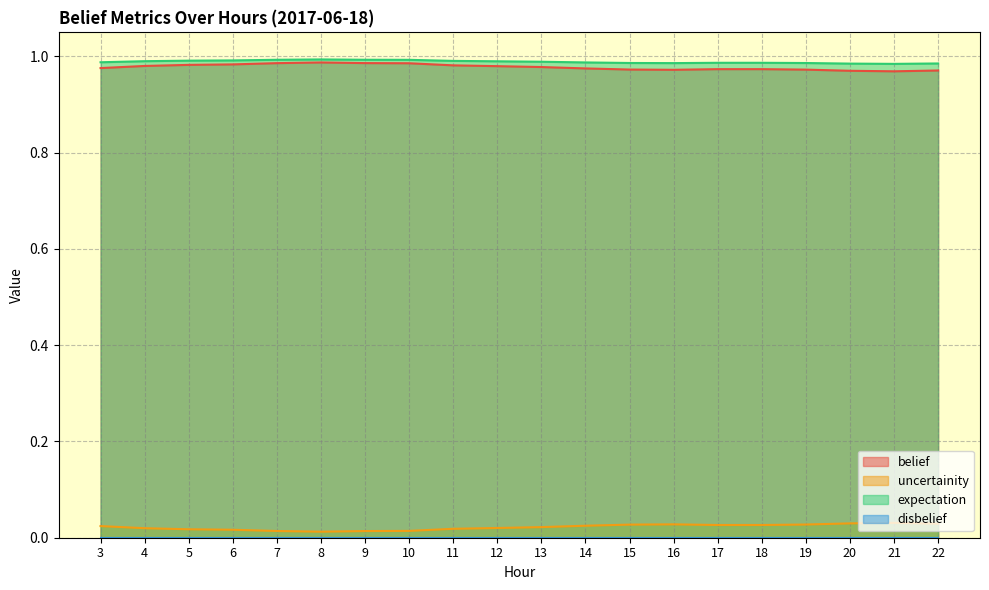

In expectation, how many points are lower than both neighbors (excluding endpoints)?

2